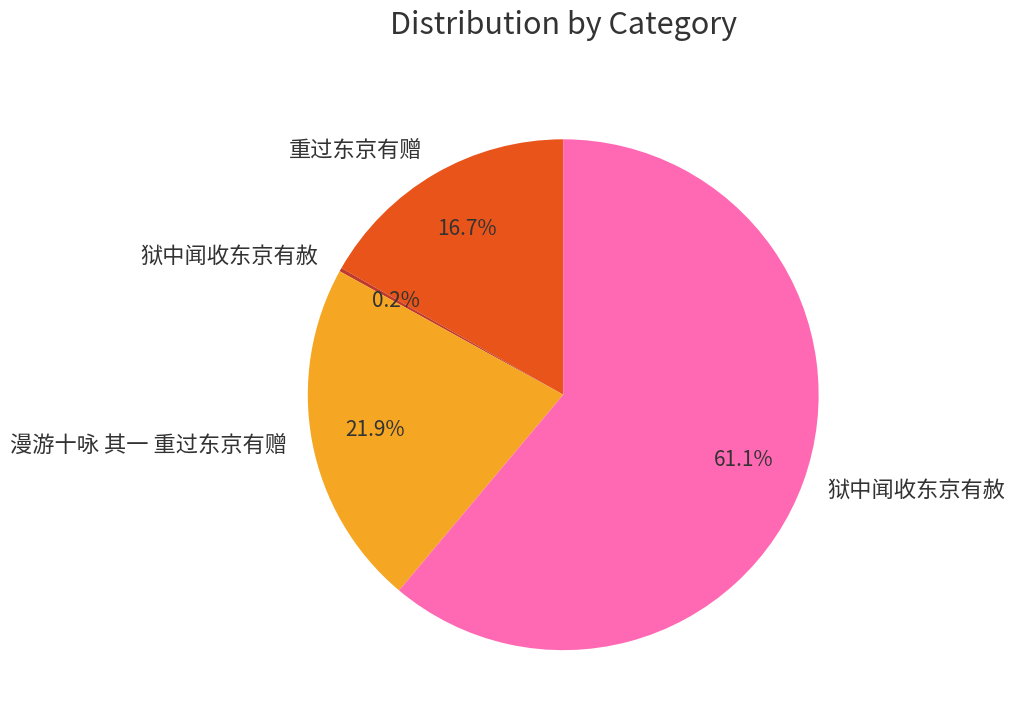

Is there any slice that represents more than half of the pie?

Yes